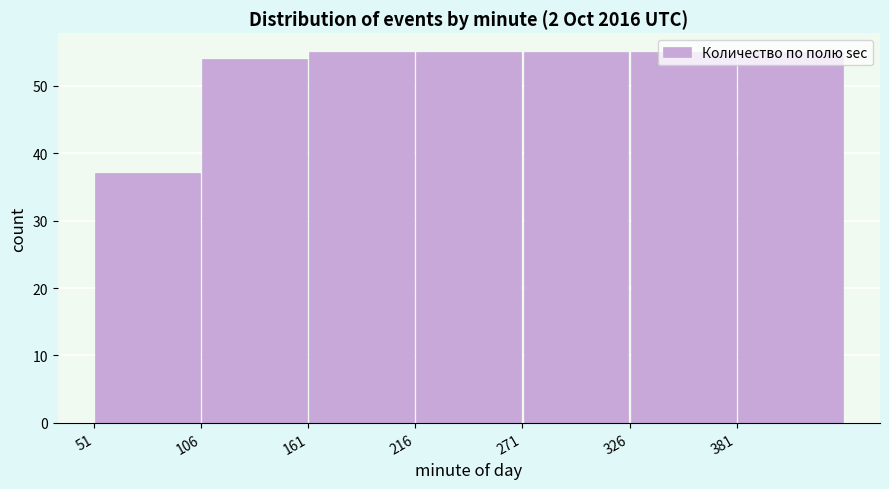

Reading left to right, transcribe this chart: for each bar, give the range it covers on the x-axis and its height. Neither the bar edges nor the heights are printed on the chart, so give them approximately, as read against the axes.

51 to 106: 37
106 to 161: 54
161 to 216: 55
216 to 271: 55
271 to 326: 55
326 to 381: 55
381 to 436: 55